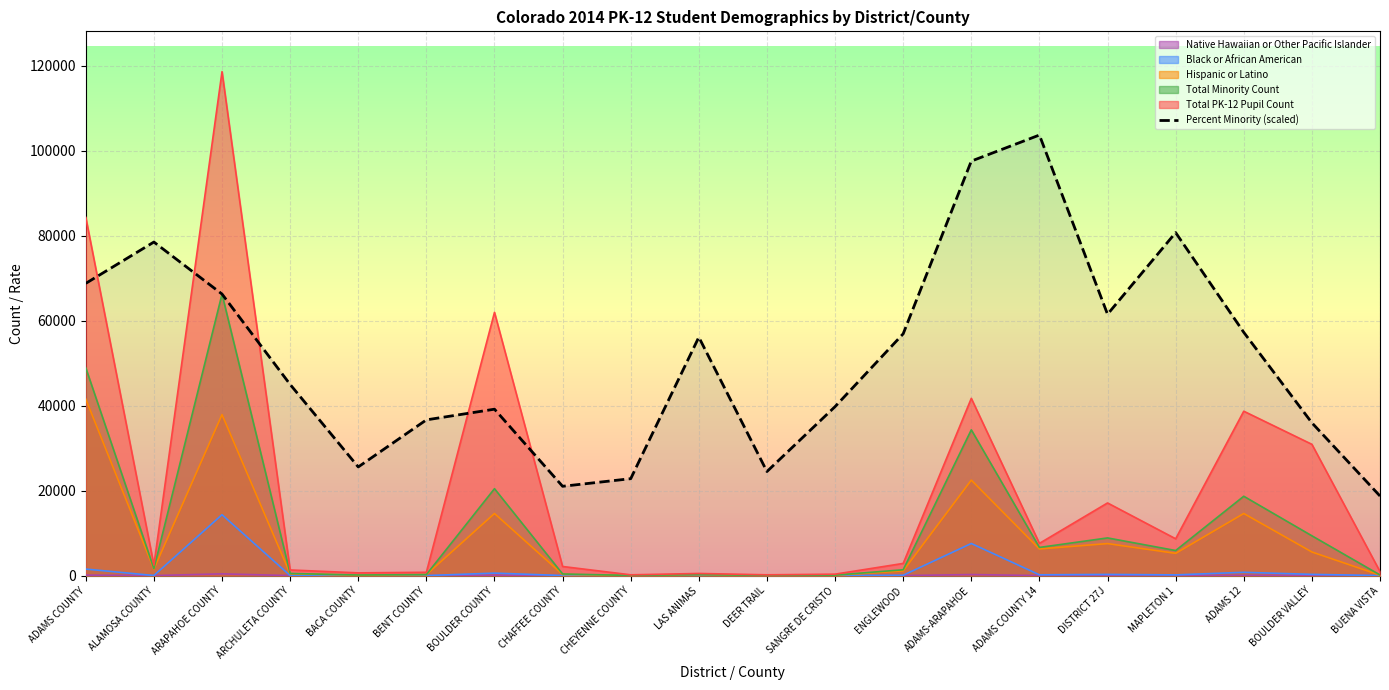

Which label corresponds to the smallest value in the chart?

BUENA VISTA